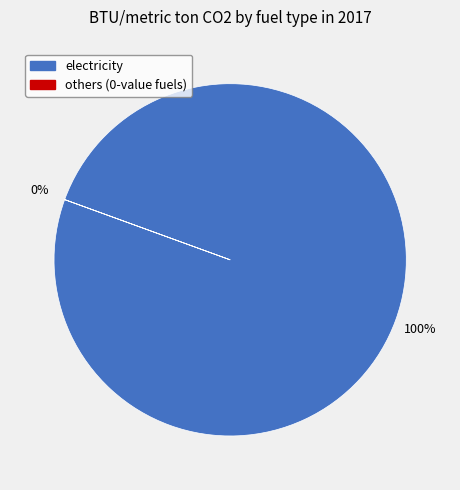

Which slice is the largest?

electricity